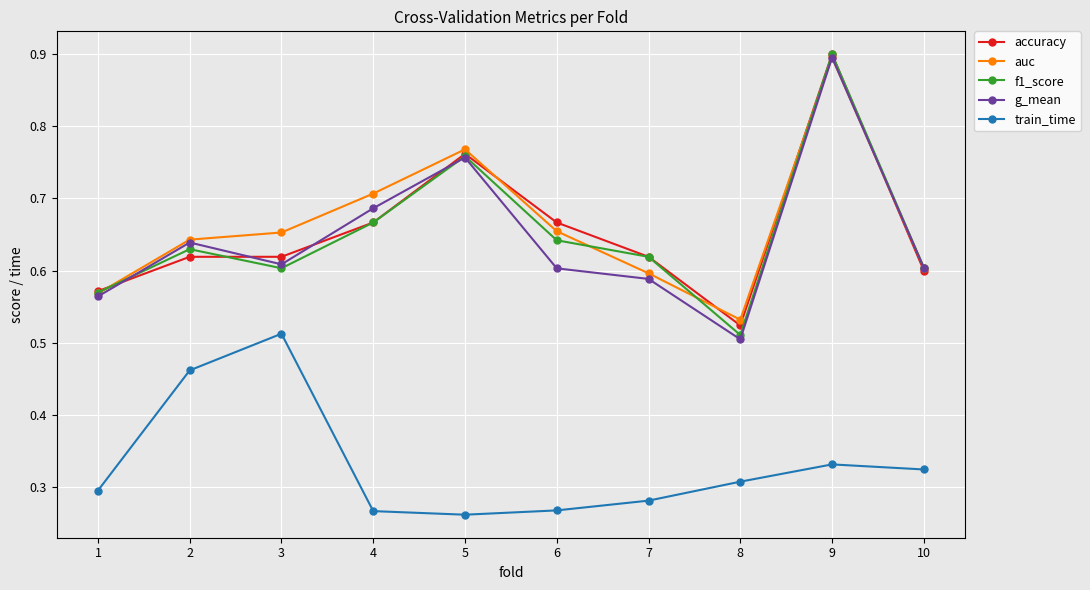

True or false: f1_score and train_time intersect in this chart.

False